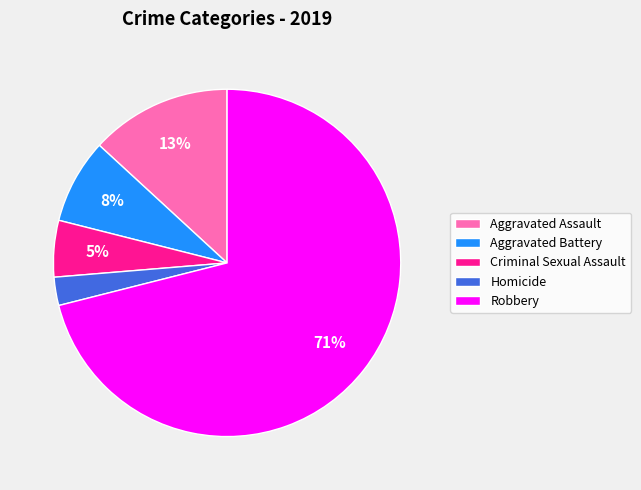

To the nearest percent, what is the average slice percentage?

20%